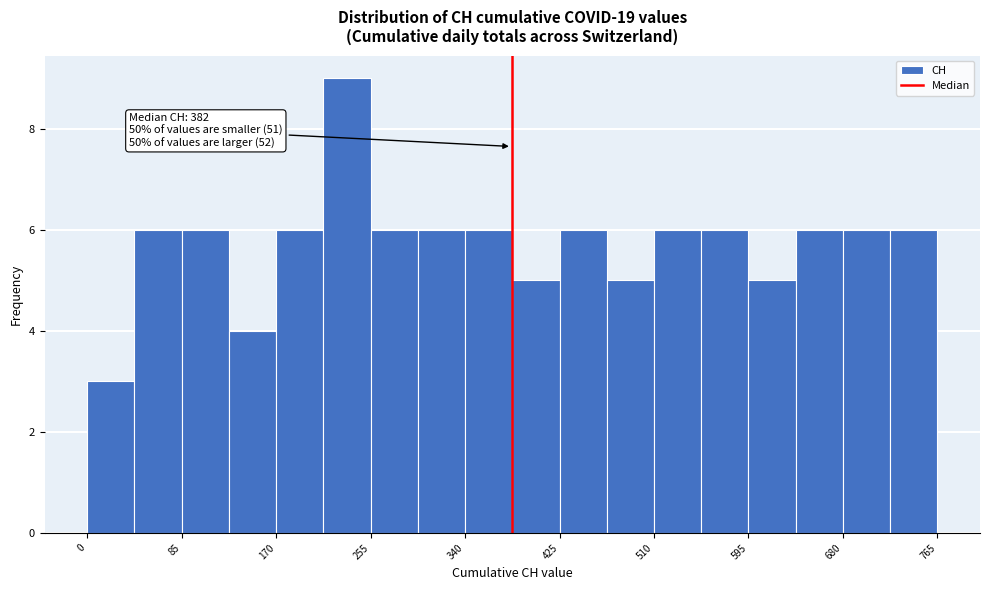

Which range on the x-axis has the tallest bar?

210 to 260